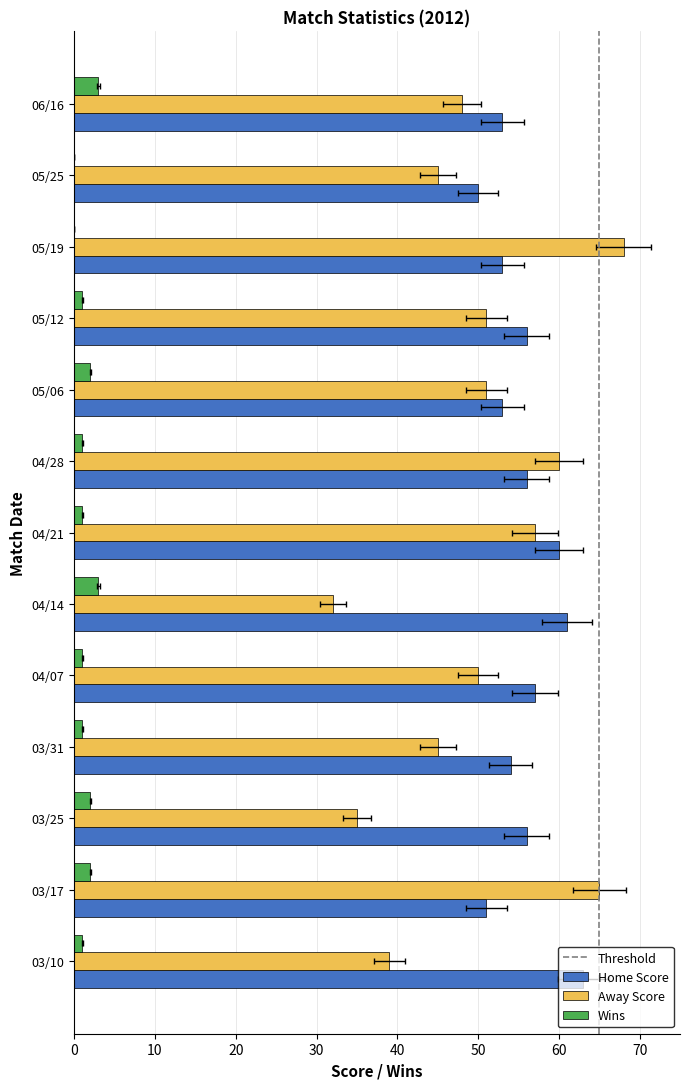

How many bars are there in each group?

3